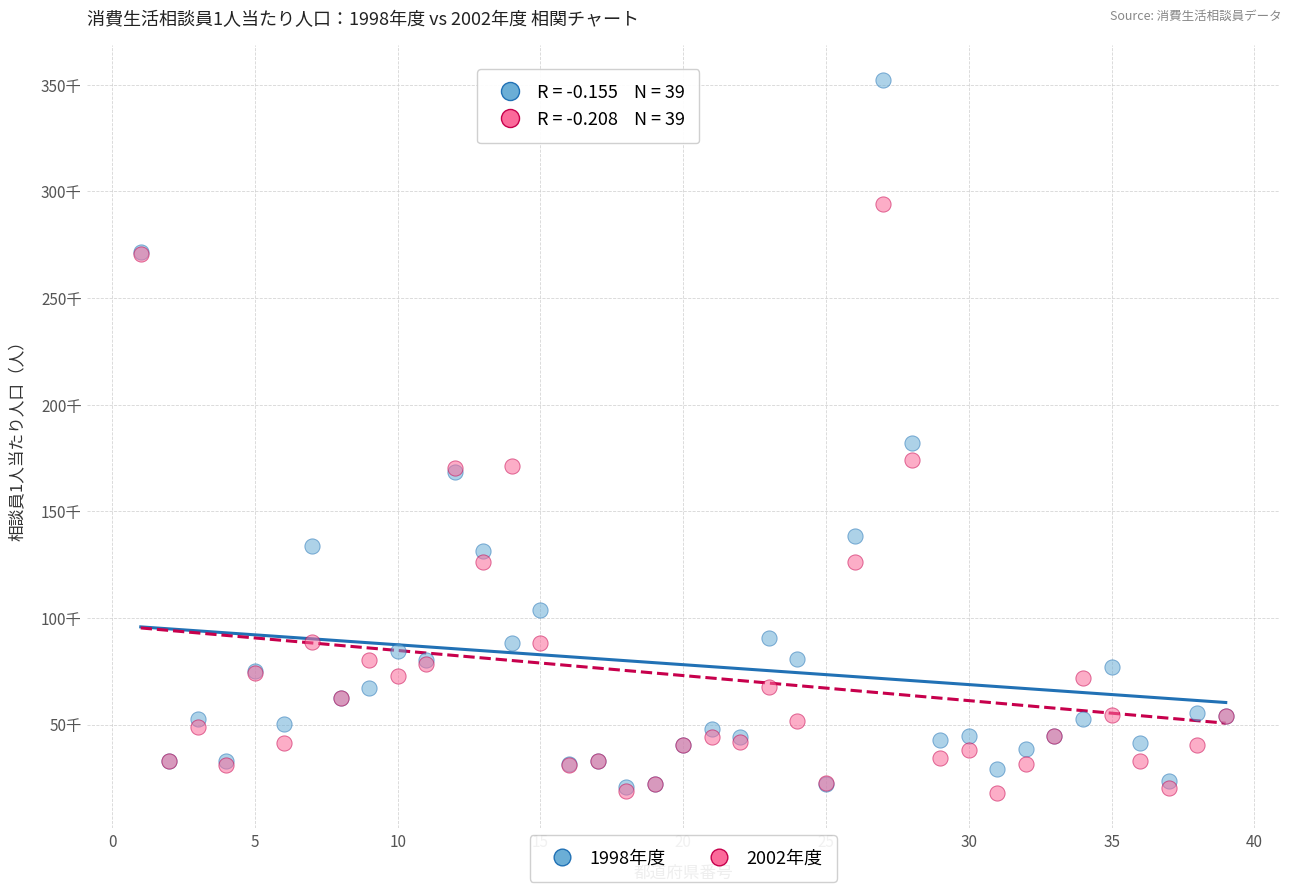

What are all the series names shown in the legend?

1998年度, 2002年度